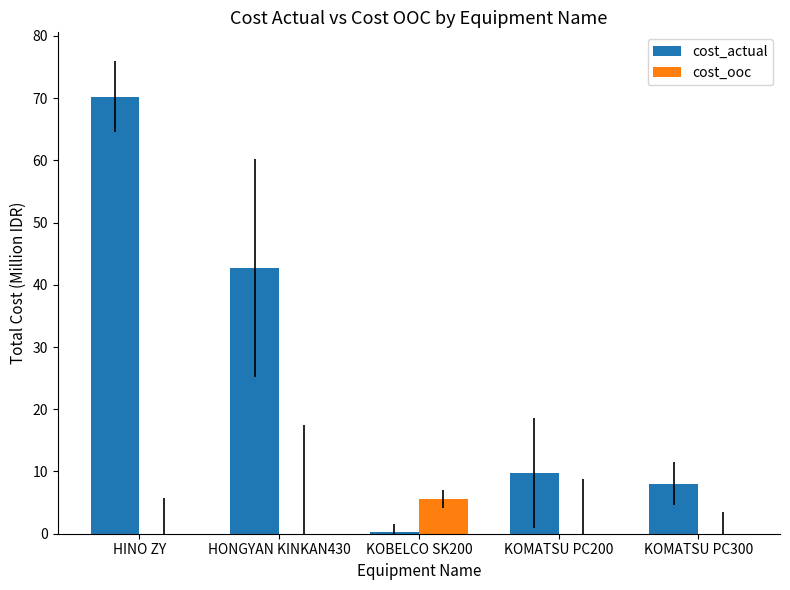

True or false: cost_ooc has a value of -2.8 at KOMATSU PC200.

False